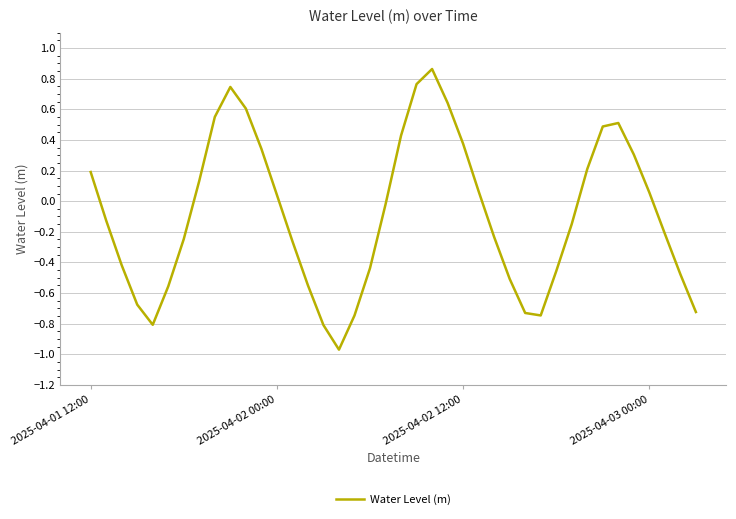

What is the difference between the maximum and minimum values?

1.8